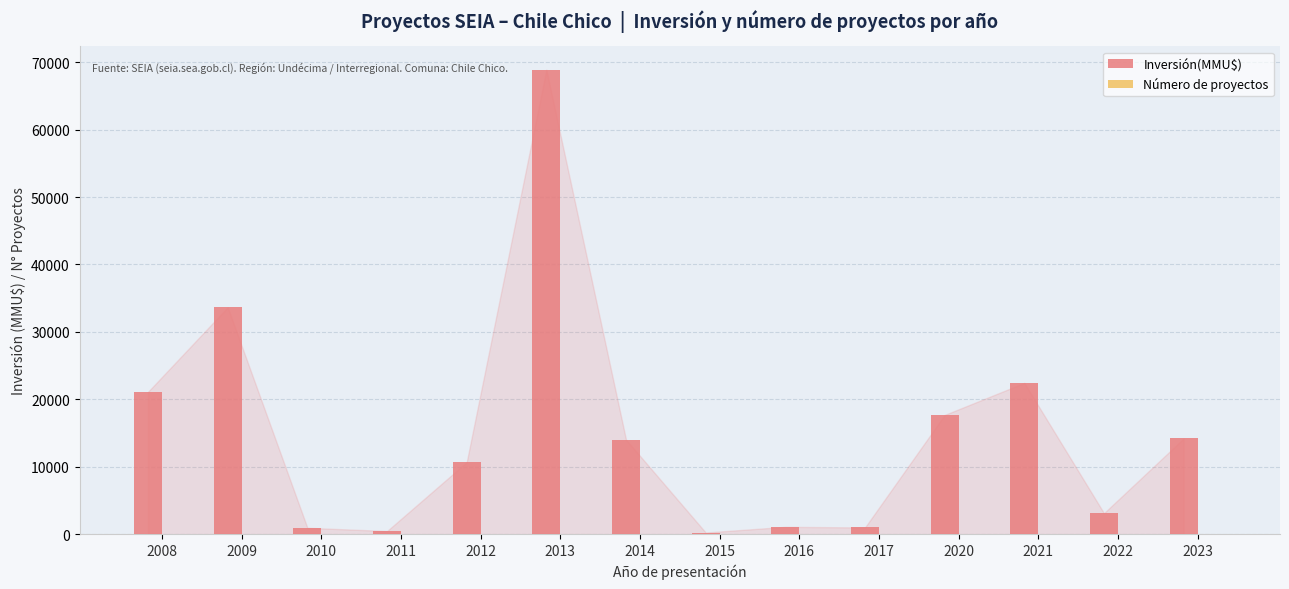

The value of Inversión(MMU$) at 2013 is 41260. True or false?

False